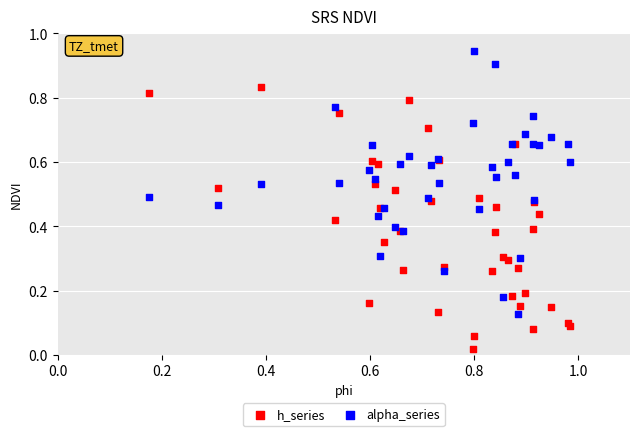

Which series reaches the minimum Y coordinate?

h_series